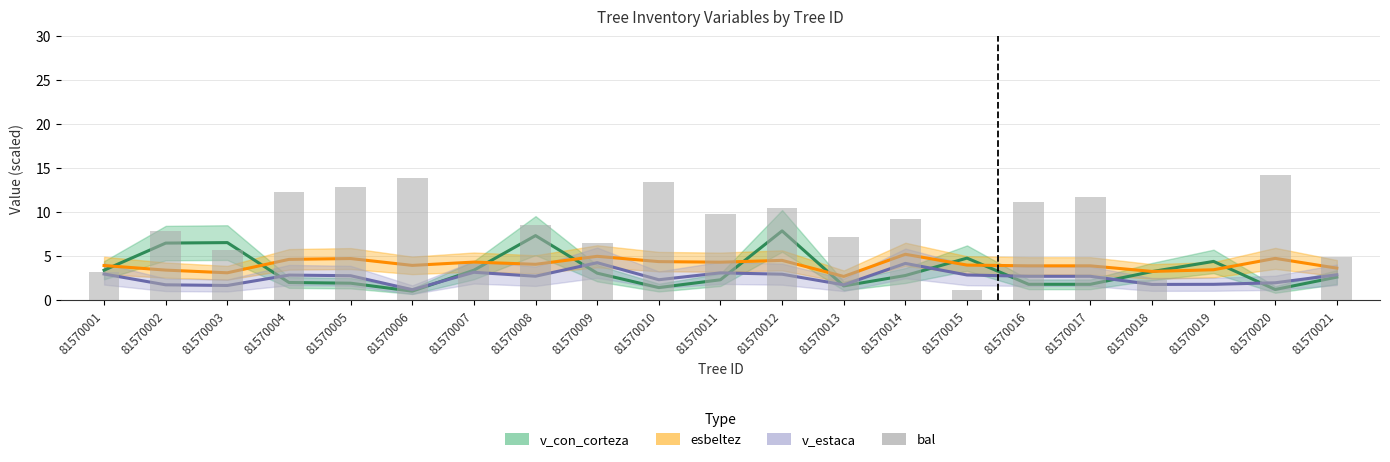

What is the difference between the second highest and minimum values in the v_estaca (mean) series?

3.0